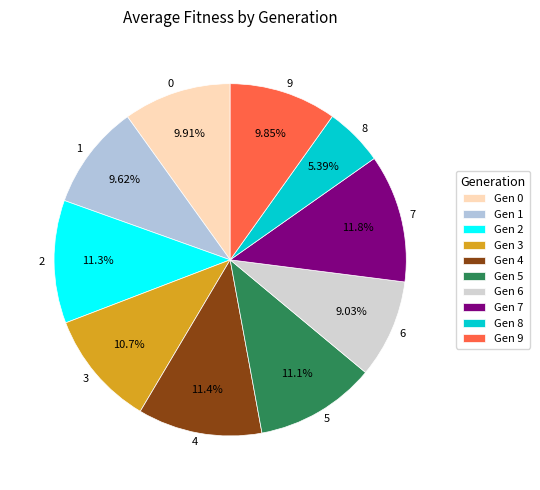

How many slices are in this pie chart?

10